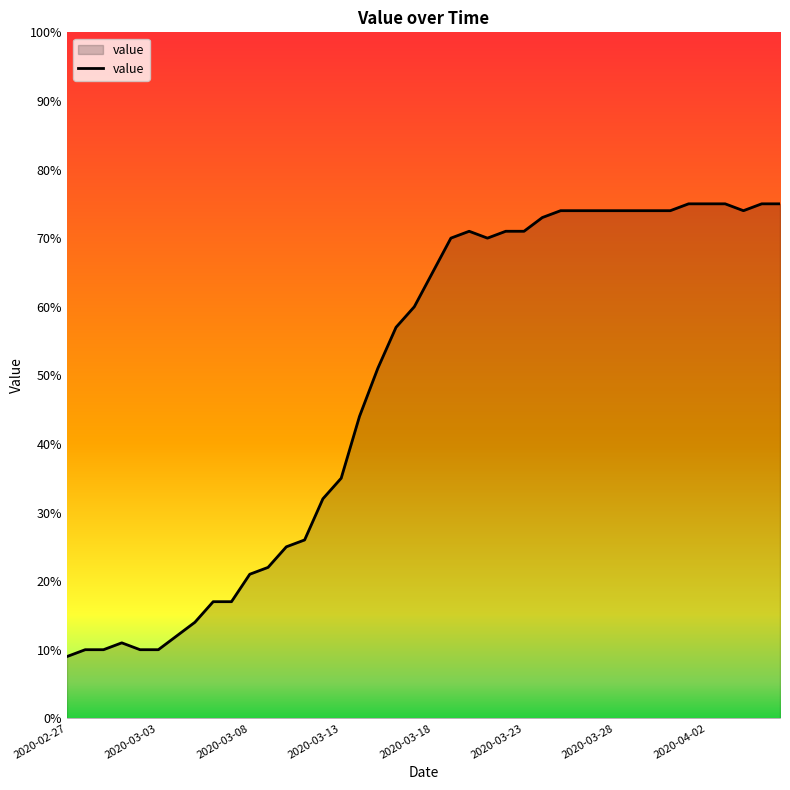

What is the average value?

49